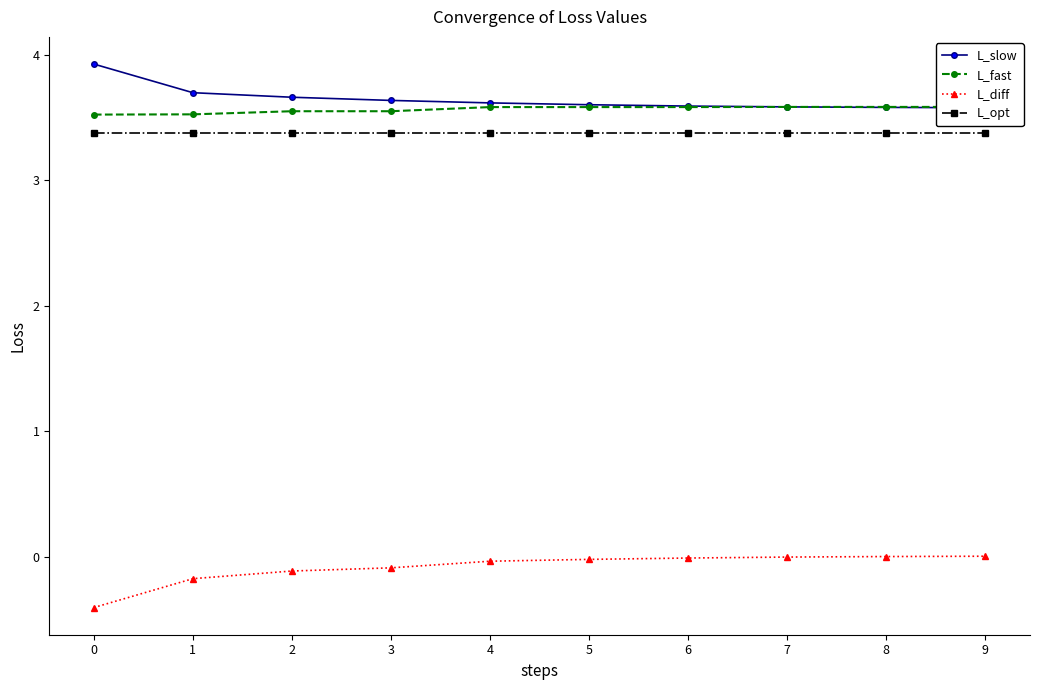

What is the approximate value of L_opt at 3?

3.4